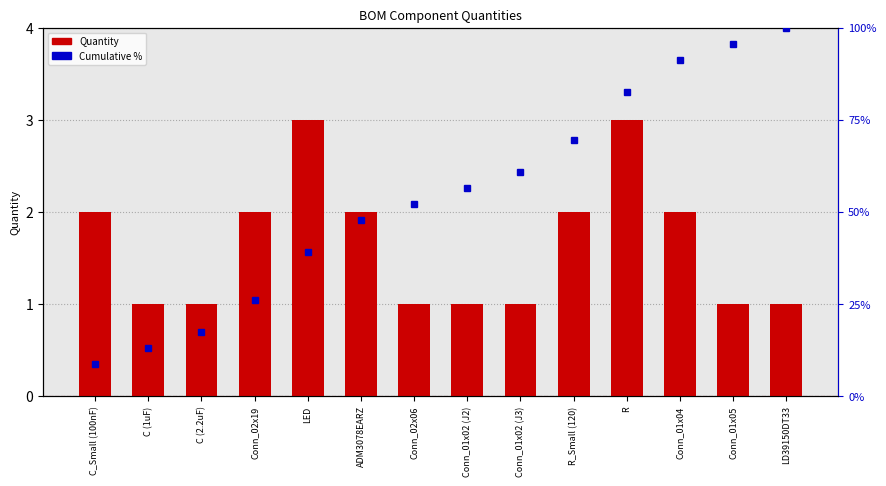

Reading right to left, transcribe all the data shown in this chart.

Quantity: 1.0	1.0	2.0	3.0	2.0	1.0	1.0	1.0	2.0	3.0	2.0	1.0	1.0	2.0
Cumulative %: 100.0	95.7	91.3	82.6	69.6	60.9	56.5	52.2	47.8	39.1	26.1	17.4	13.0	8.7